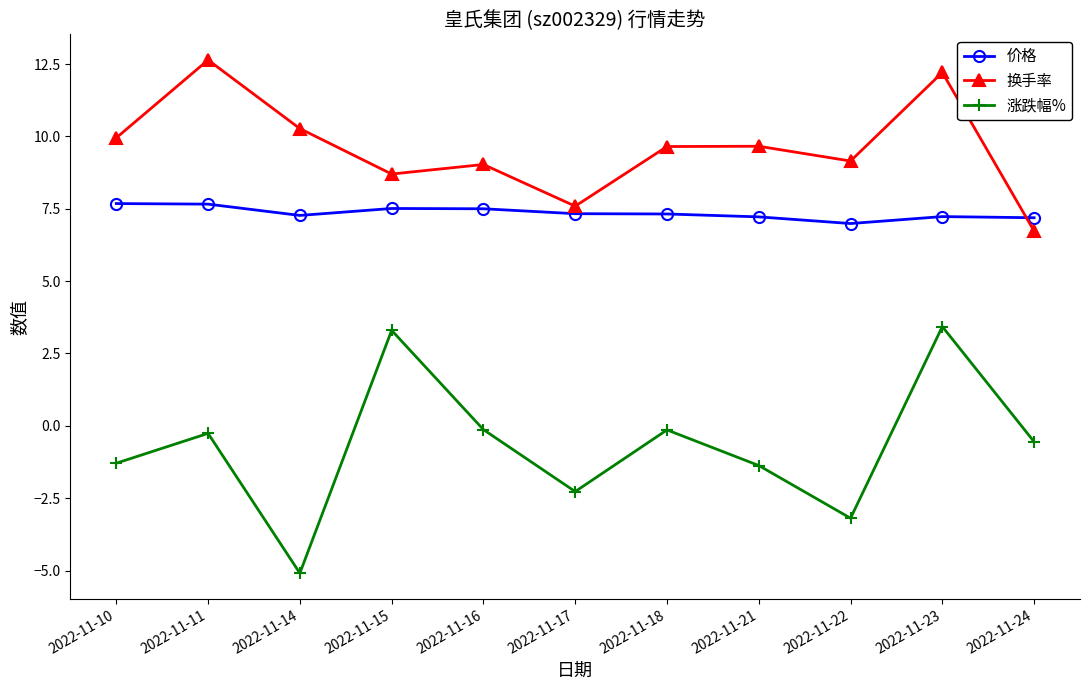

Where does the 涨跌幅% series first go above 0?

2022-11-15